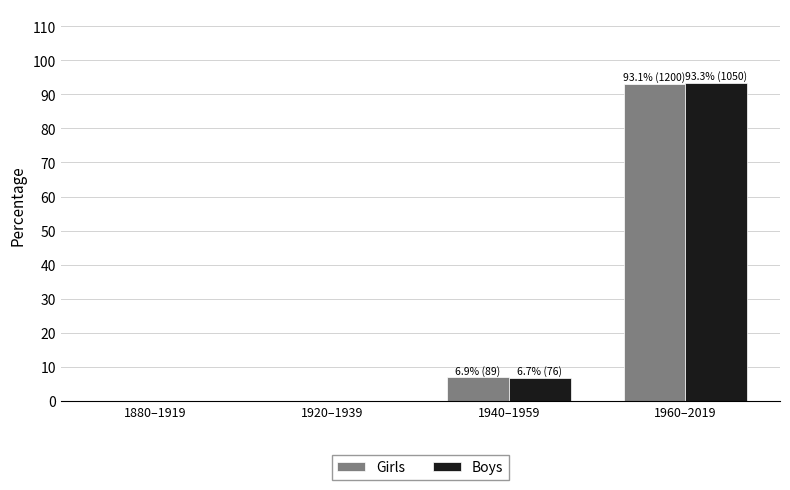

What is the sum of the Girls values at 1920–1939 and 1940–1959?

6.9